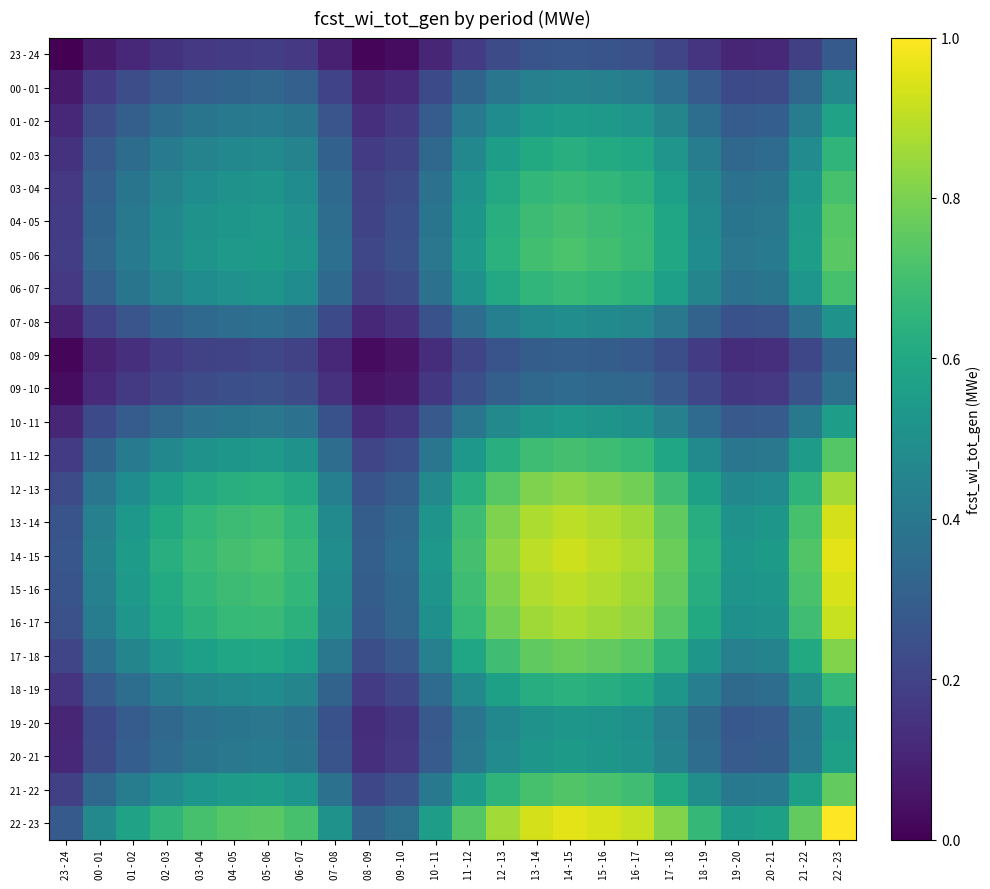

What is the difference between the highest and lowest values at 19 - 20?

0.4